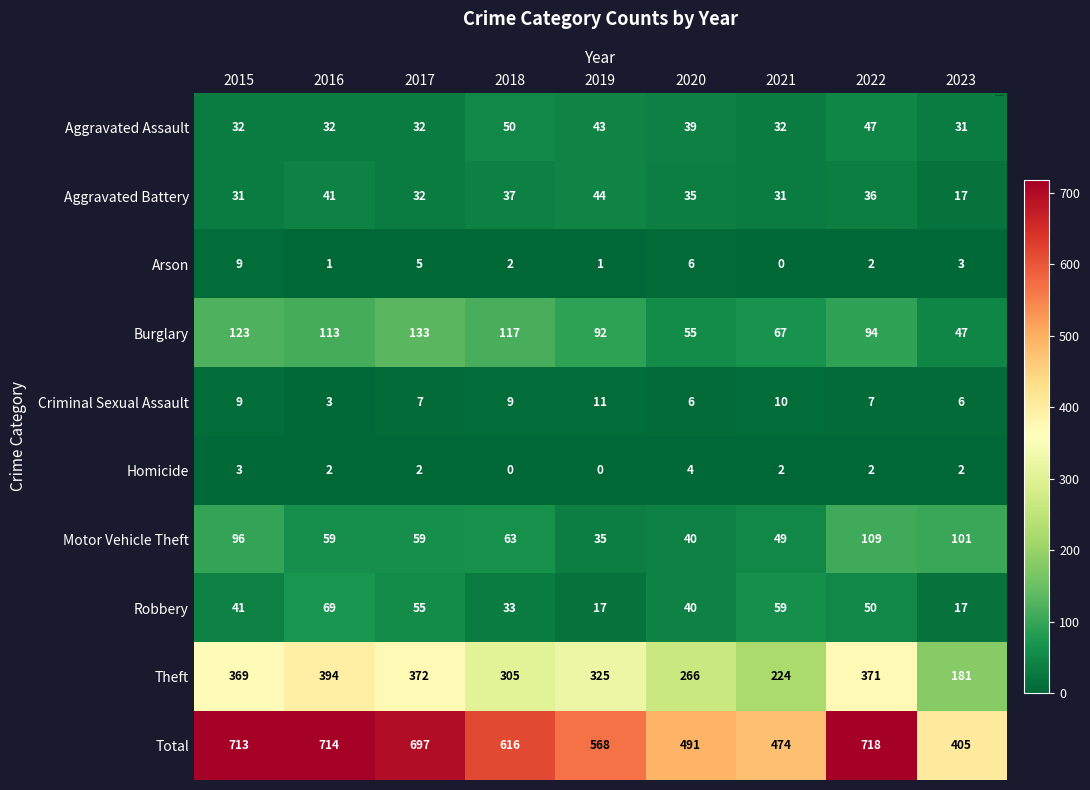

What is the average value of the Total series?

600